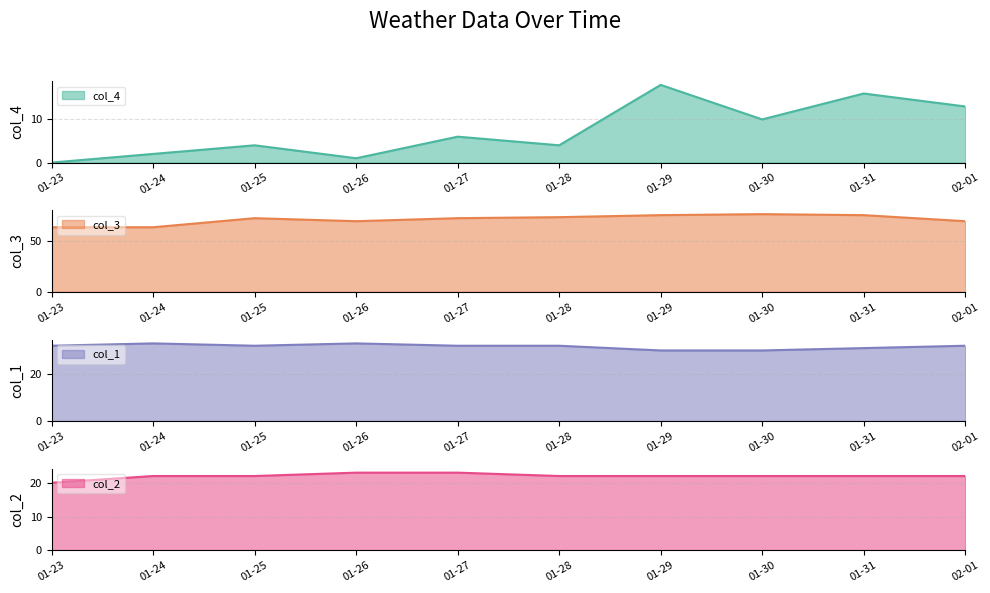

What are all the series names shown in the legend?

col_4, col_3, col_1, col_2